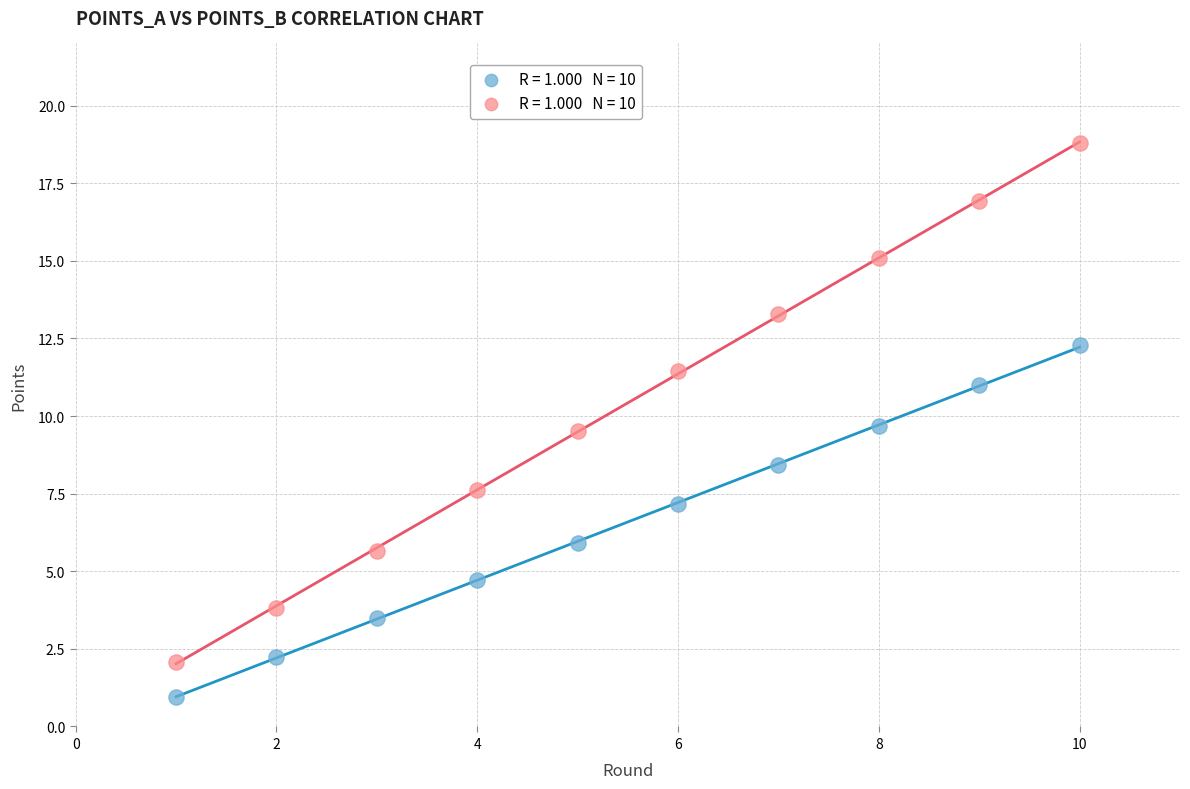

Across all data points, what is the range of X values (max minus min)?

9.0